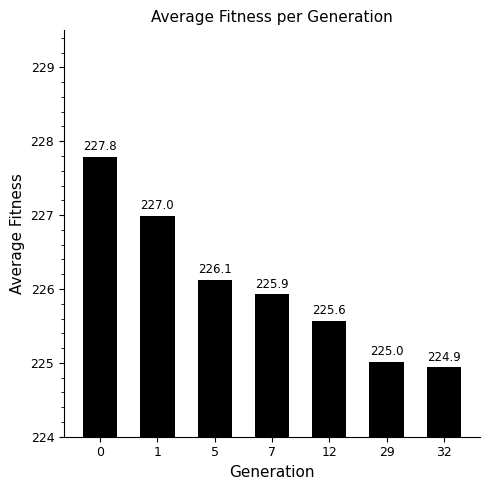

List the labels in order of value, largest first.

0, 1, 5, 7, 12, 29, 32